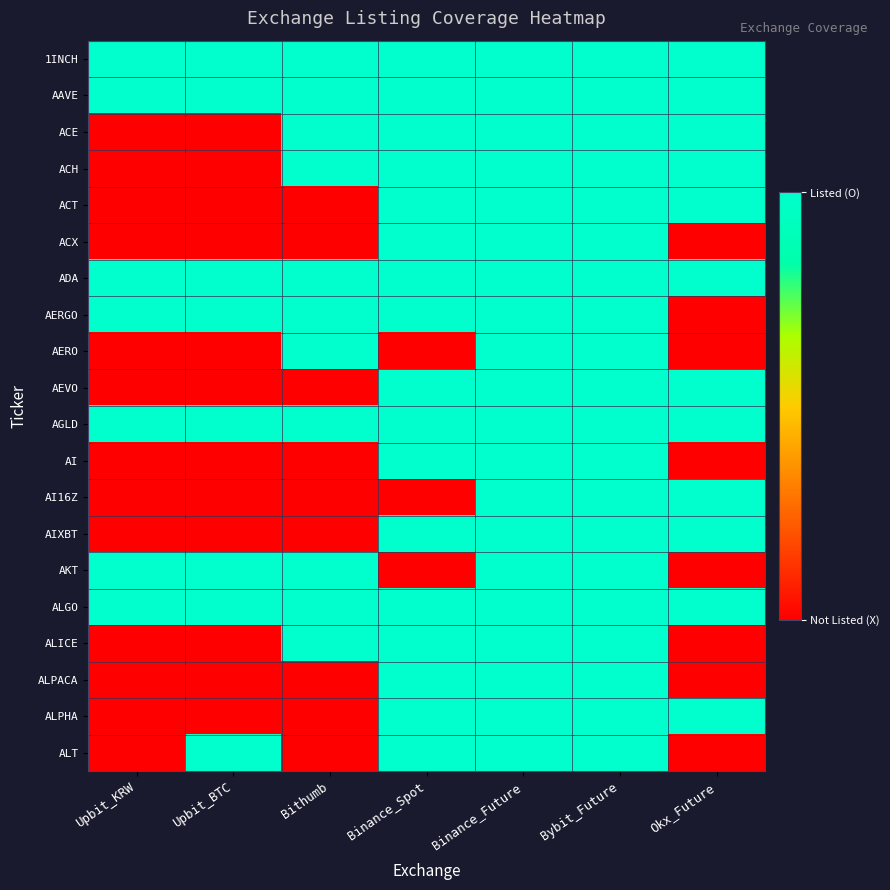

Which series changed the most between Upbit_KRW and Bithumb?

ACE